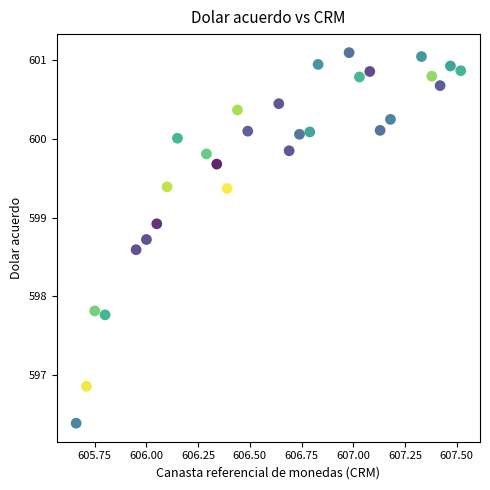

What is the range of X values (max minus min)?

1.9